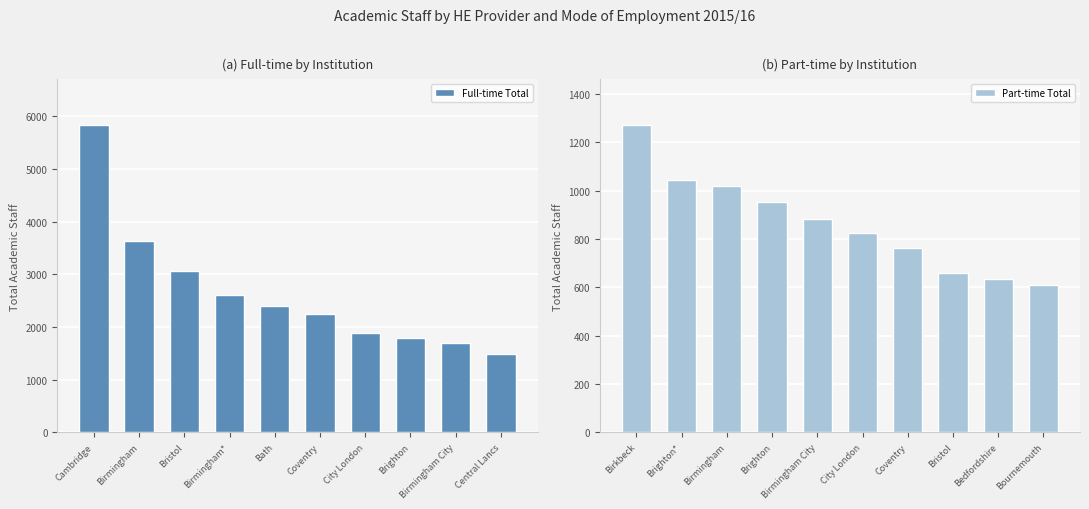

The Full-time Total series shows 5279 at Bristol. True or false?

False